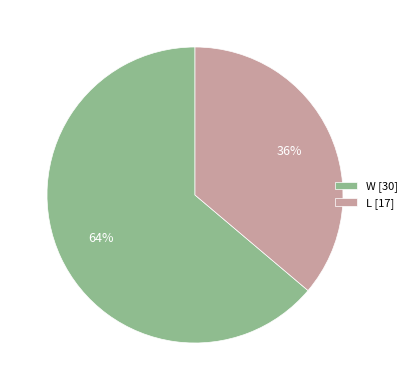

Combined, do W [30] and L [17] account for over 50%?

Yes